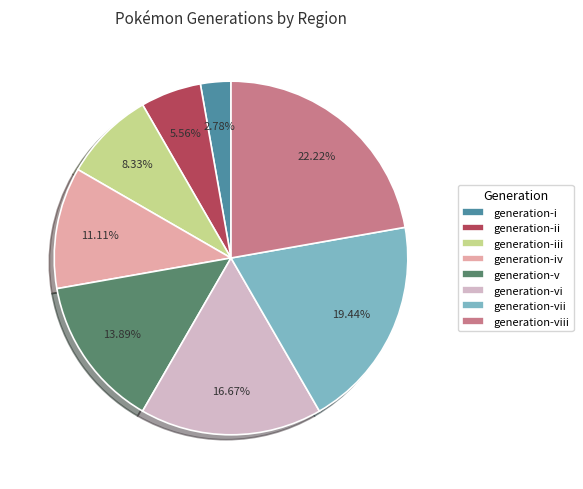

True or false: generation-vii accounts for 30% of the total.

False